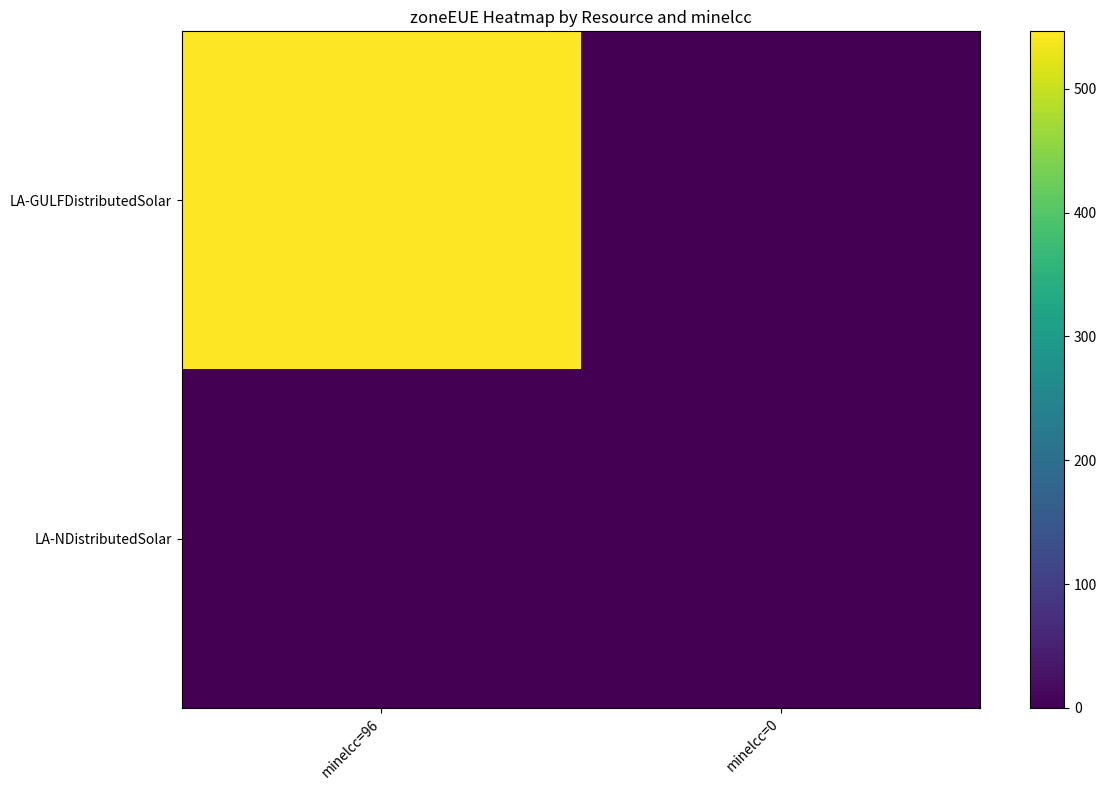

Reading left to right, extract all data points from this chart.

LA-GULFDistributedSolar: minelcc=96=546.5	minelcc=0=0.0
LA-NDistributedSolar: minelcc=96=0.0	minelcc=0=0.0